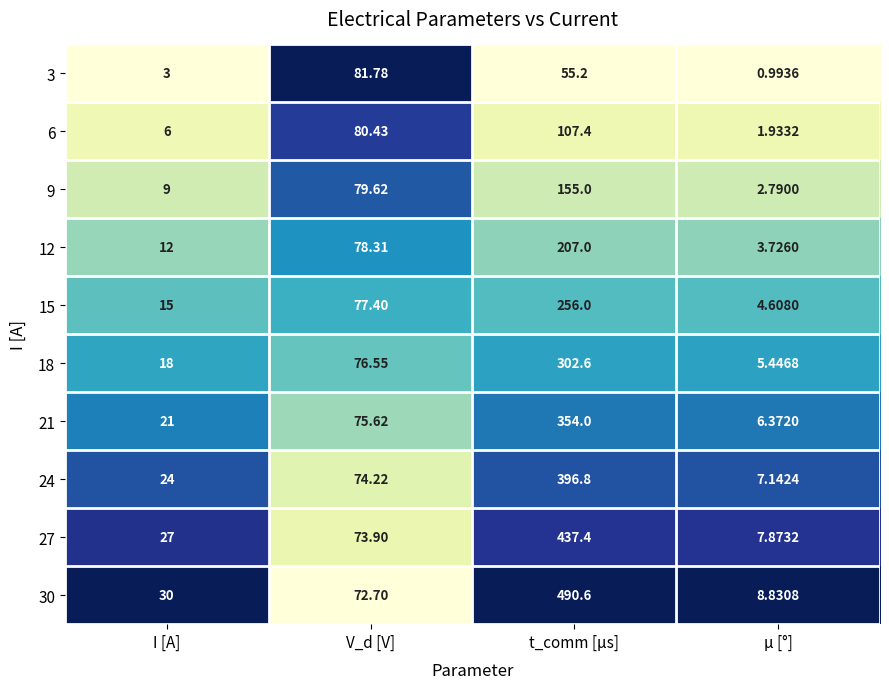

Where is 18 nearest to the value 154?

V_d [V]